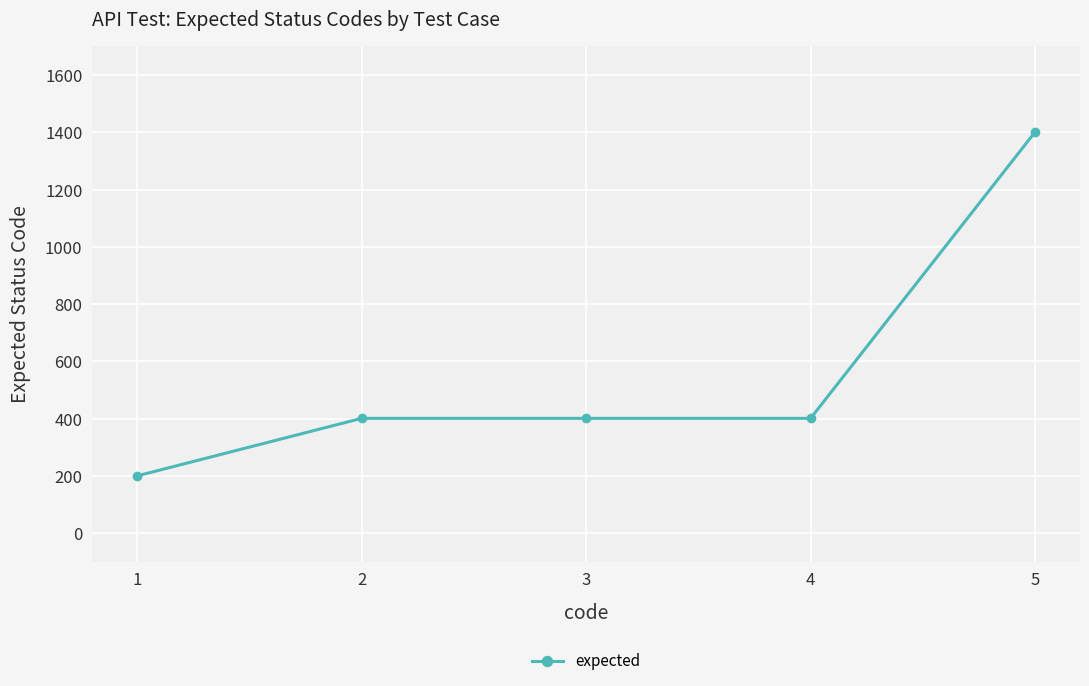

What is the sum of the values at 1 and 3?

601